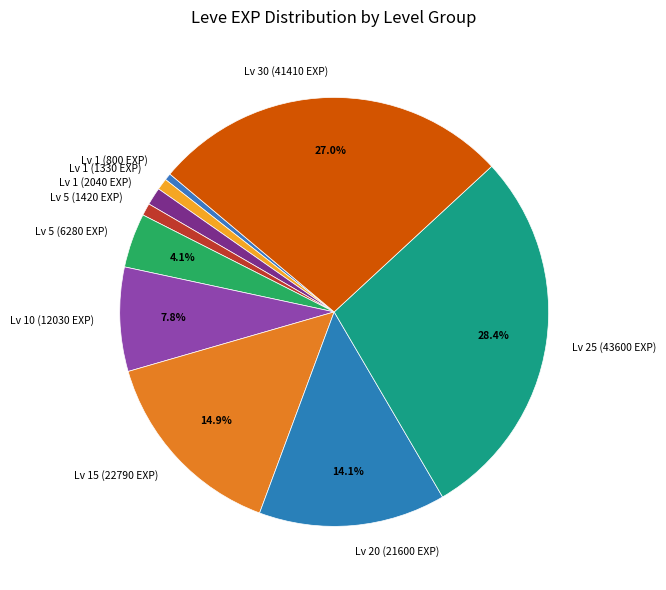

Does Lv 15 (22790 EXP) account for over 50% of the chart?

No